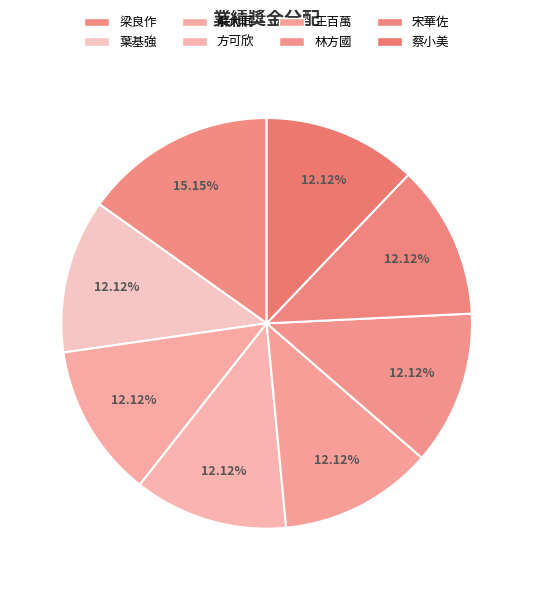

Is there a majority slice in this chart?

No